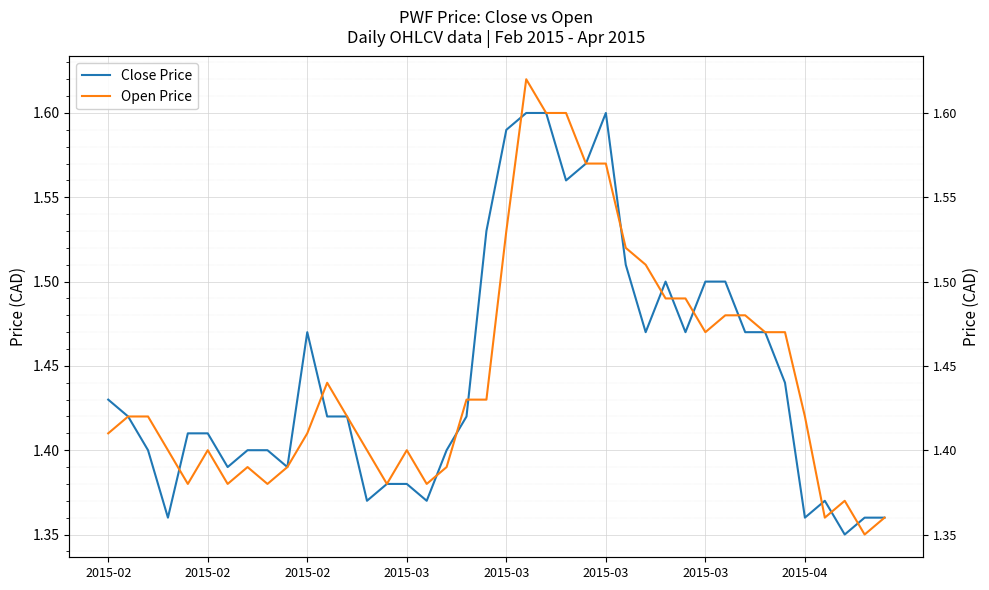

Which series has the largest total across all categories?

Close Price